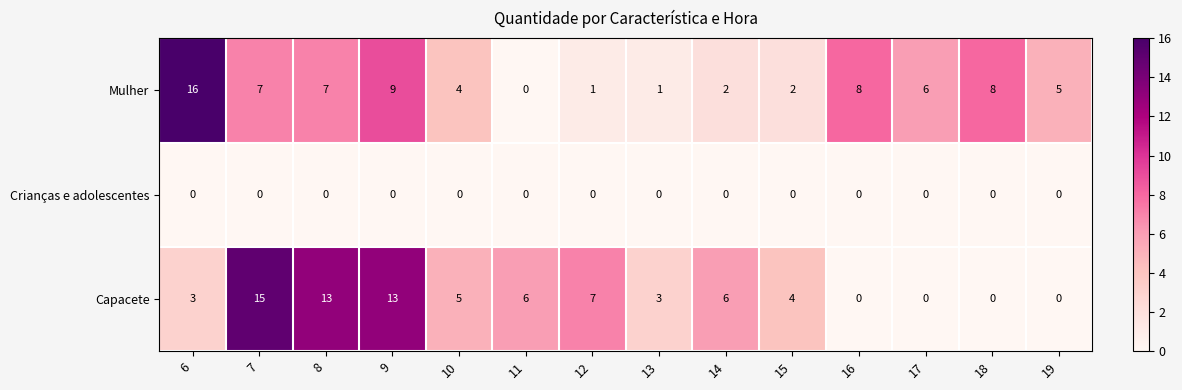

At which label does Capacete reach its peak?

7